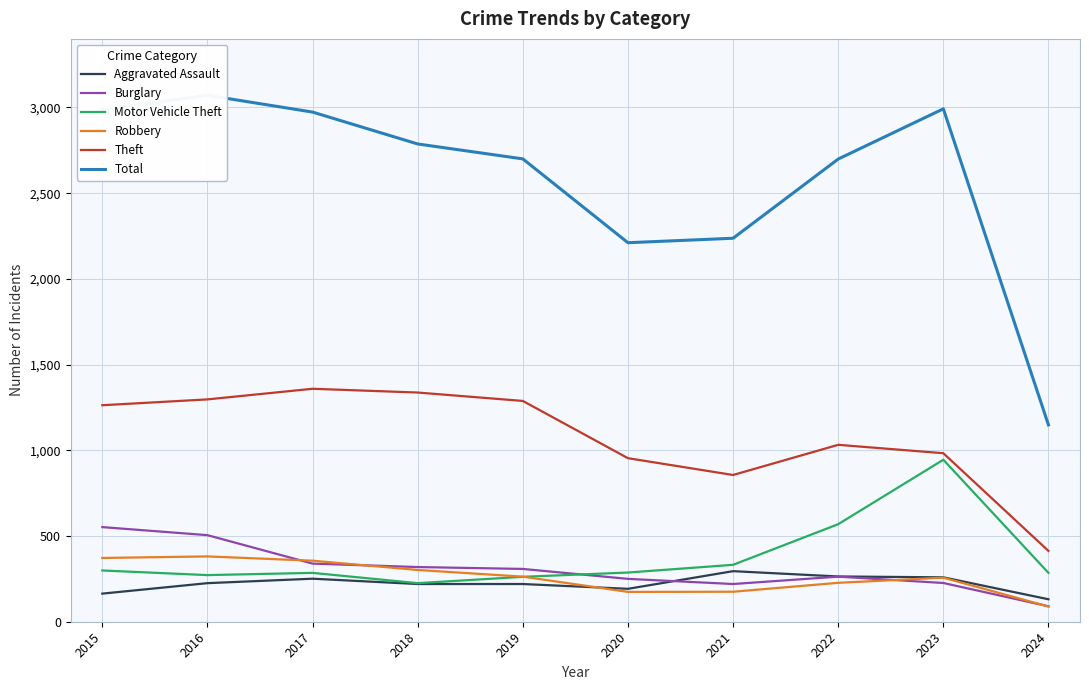

How many lines are shown in the chart?

6